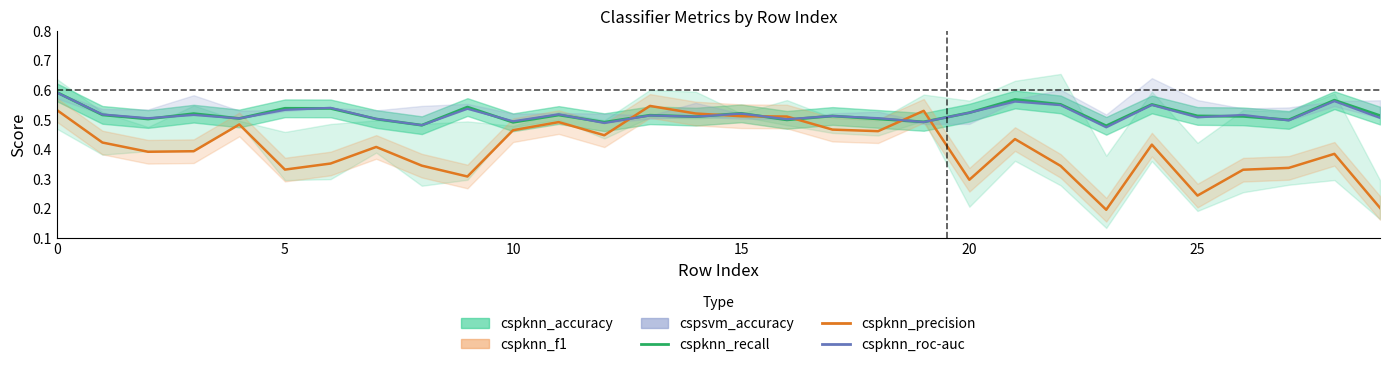

At how many categories does at least one series exceed 0?

30